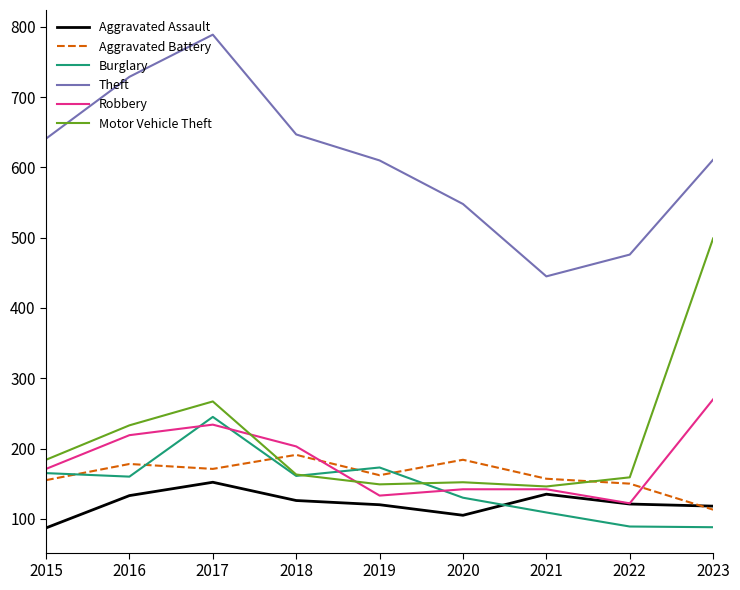

At which category is the sum across all series the highest?

2017